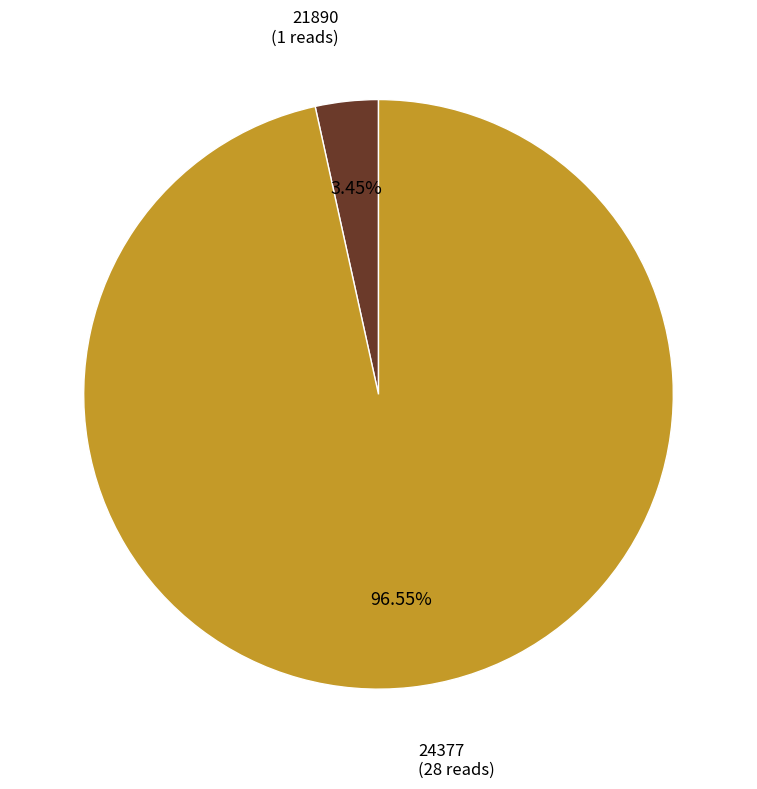

Is there a majority slice in this chart?

Yes